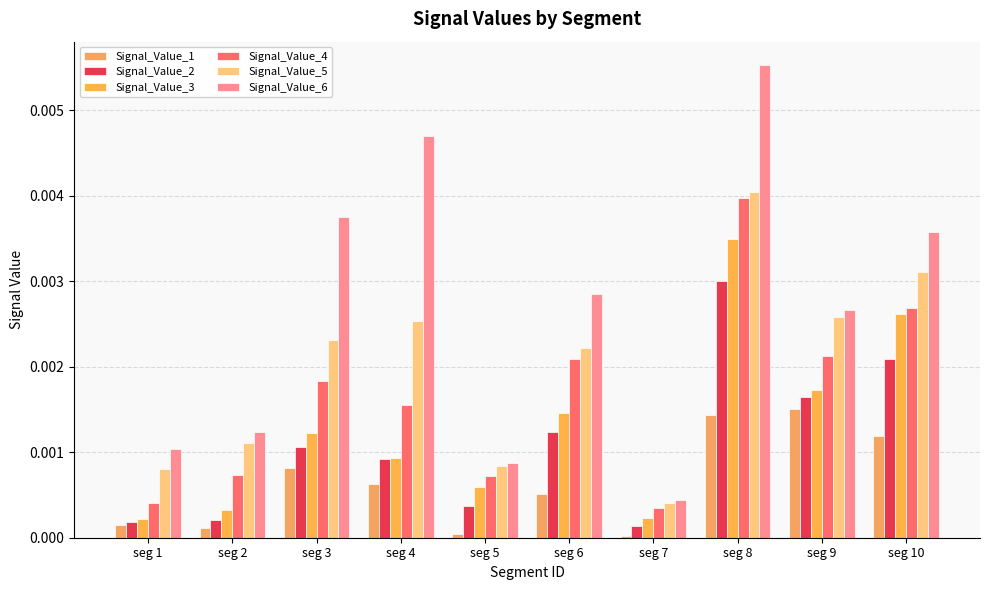

Rank the series by their maximum value, from highest to lowest.

Signal_Value_6, Signal_Value_5, Signal_Value_4, Signal_Value_3, Signal_Value_2, Signal_Value_1